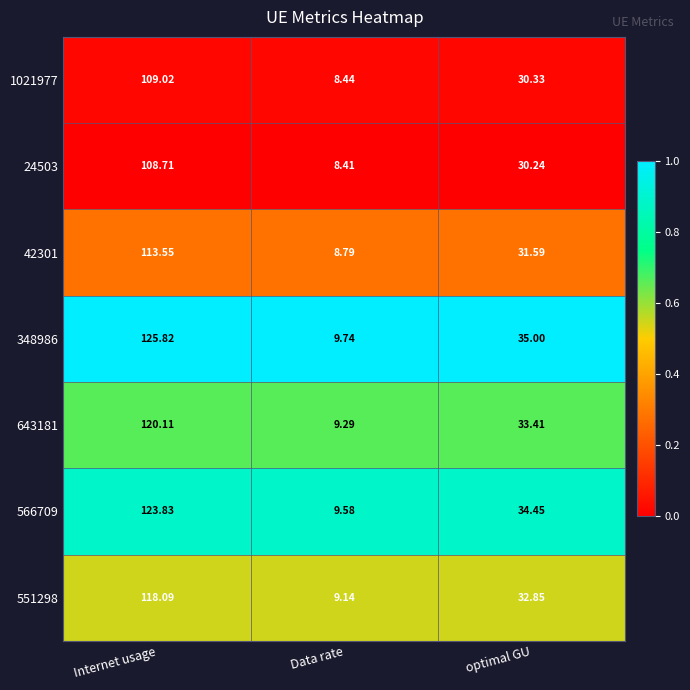

At Data rate, list the series in order from largest to smallest.

348986, 566709, 643181, 551298, 42301, 1021977, 24503